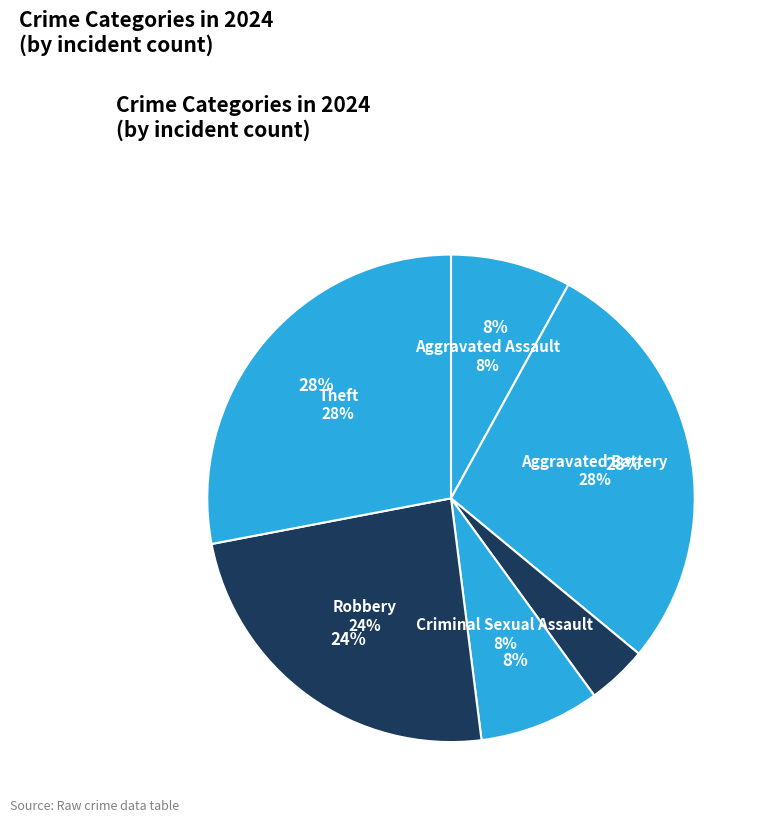

Does Robbery represent more than half of the total?

No